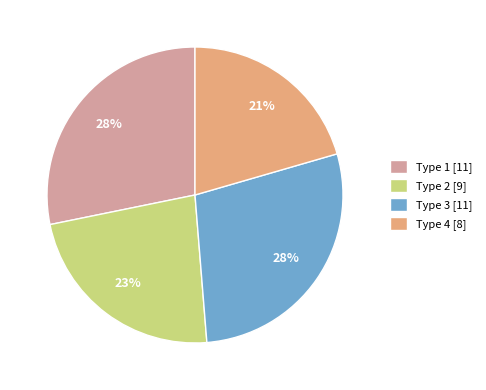

To the nearest percent, what is the average slice percentage?

25%